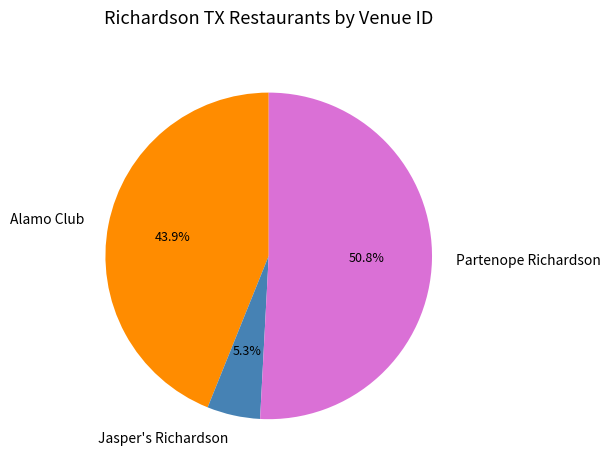

Rank the categories by value from highest to lowest.

Partenope Richardson, Alamo Club, Jasper's Richardson